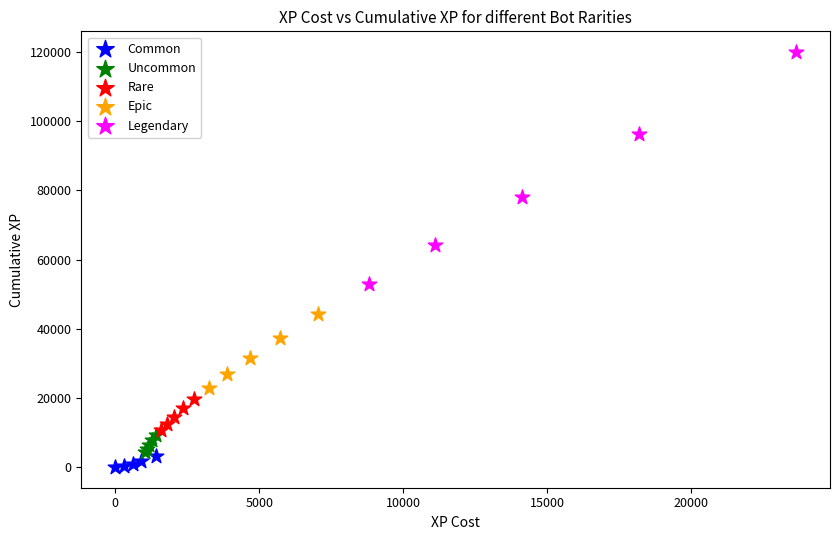

Which series reaches the maximum Y coordinate?

Legendary